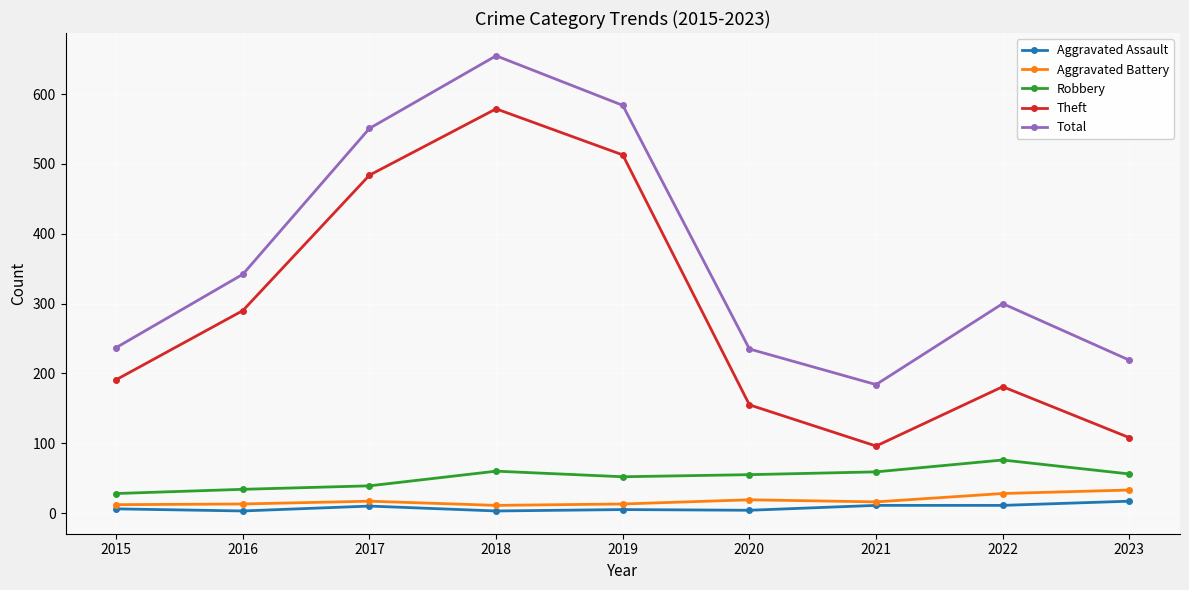

True or false: Aggravated Battery and Total intersect in this chart.

False